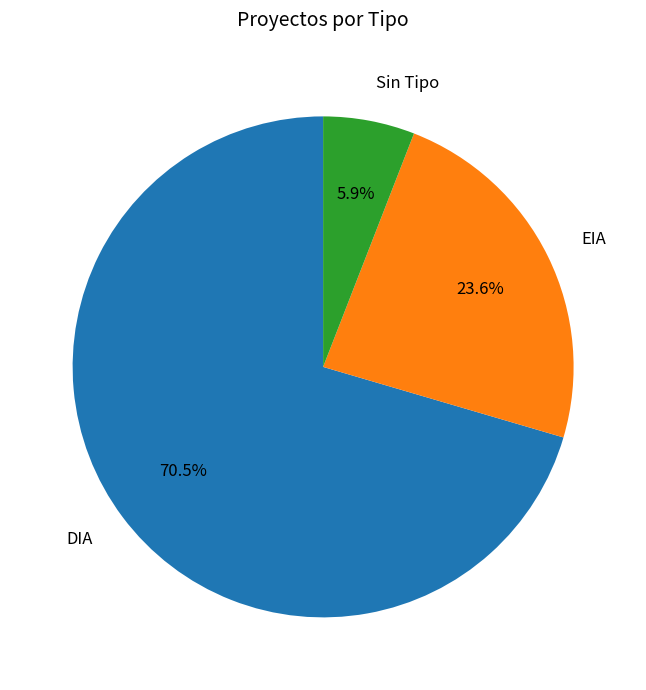

How many segments does this pie chart have?

3